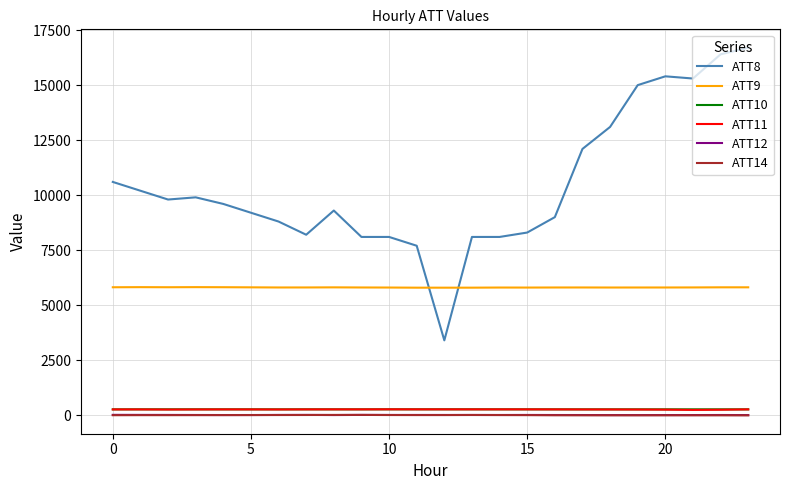

Which series has the widest spread of values?

ATT8